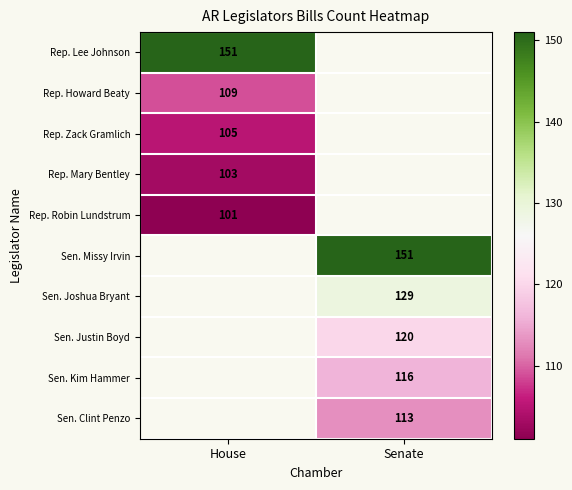

The Sen. Justin Boyd series shows 120 at Senate. True or false?

True